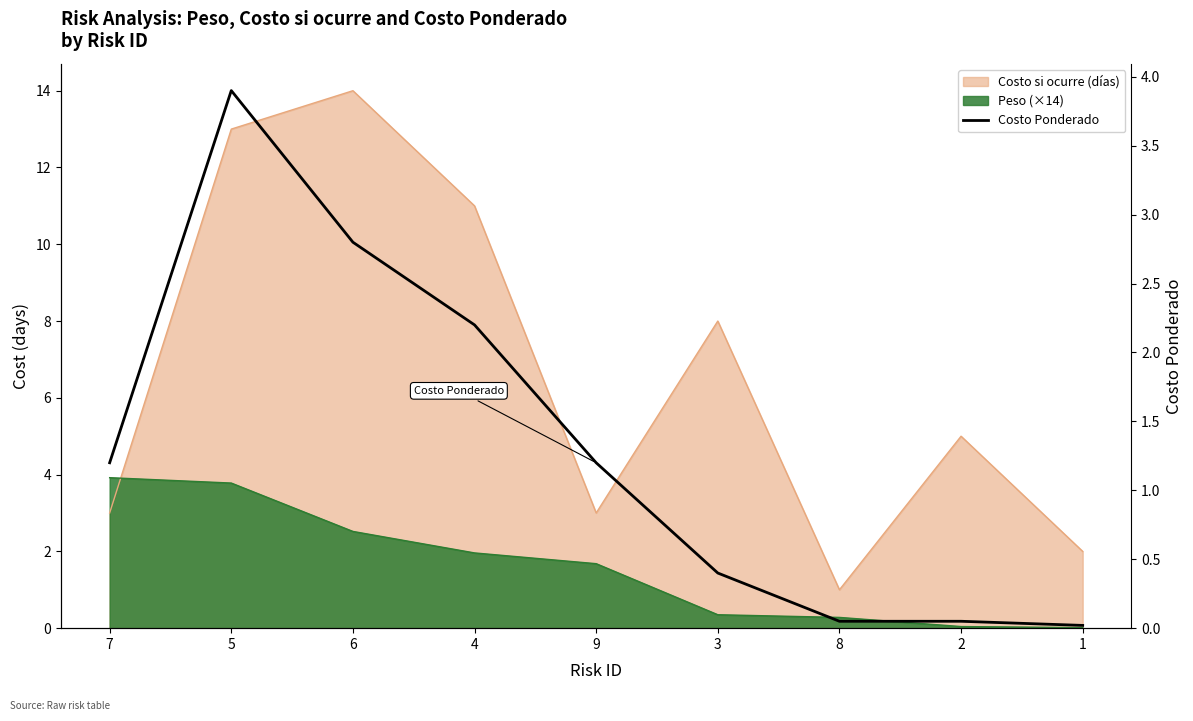

Reading right to left, extract all data points from this chart.

0.0	0.1	0.1	0.4	1.2	2.2	2.8	3.9	1.2